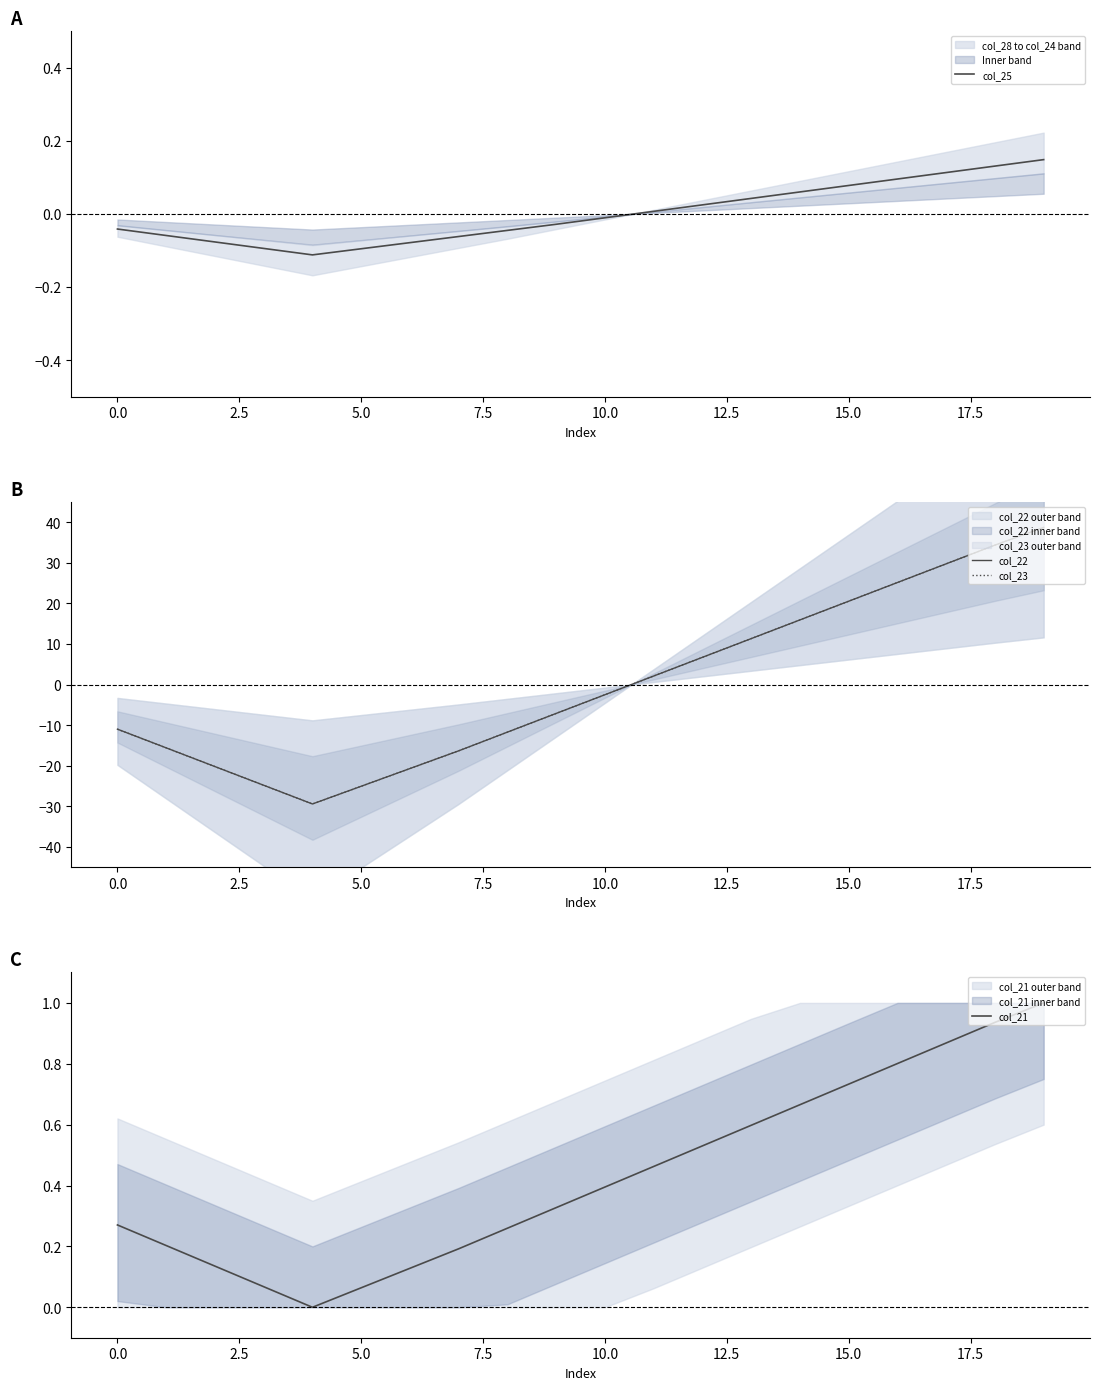

Is it true that col_25 equals -0.1 at 0.0?

False